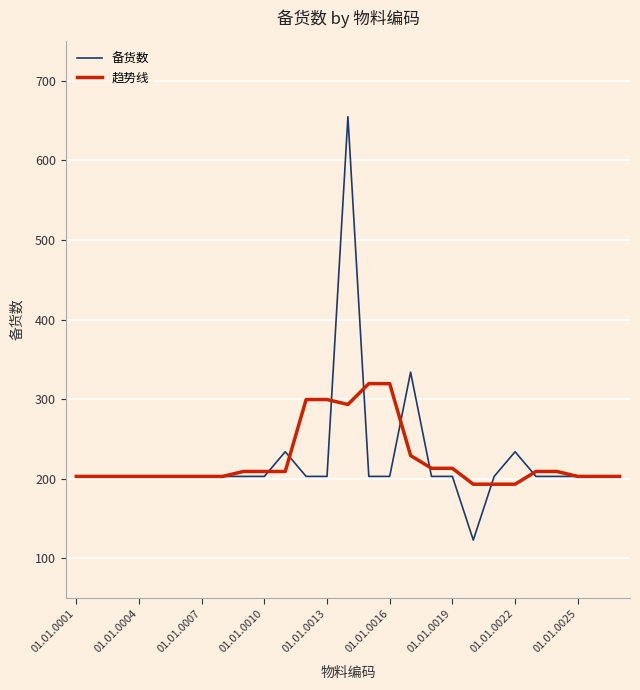

List the series in order of their peak value, lowest first.

趋势线, 备货数